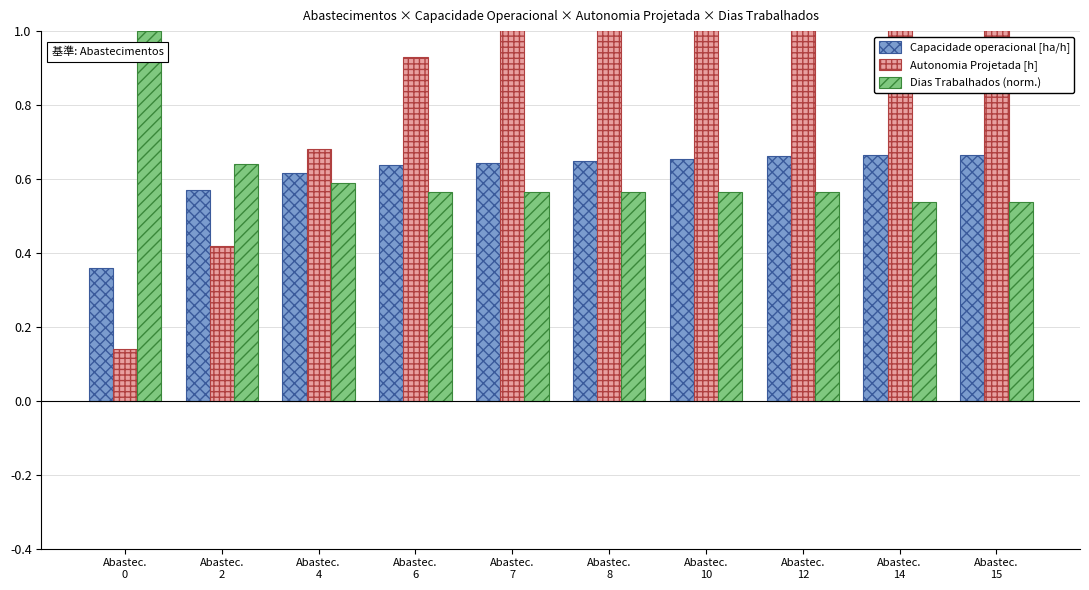

Which series has the largest range (max minus min)?

Autonomia Projetada [h]